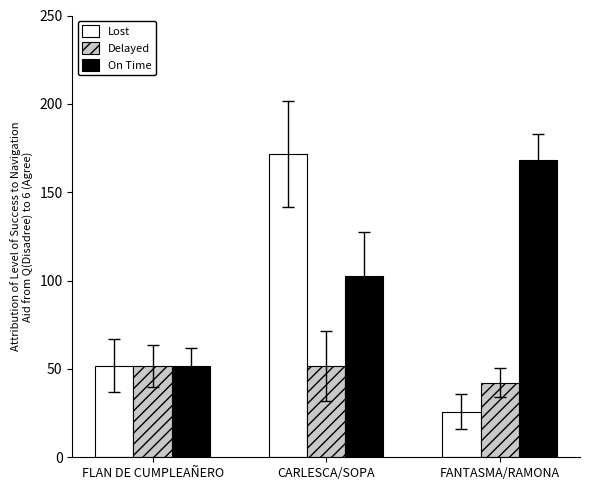

List the series in order of their overall mean, highest first.

On Time, Lost, Delayed